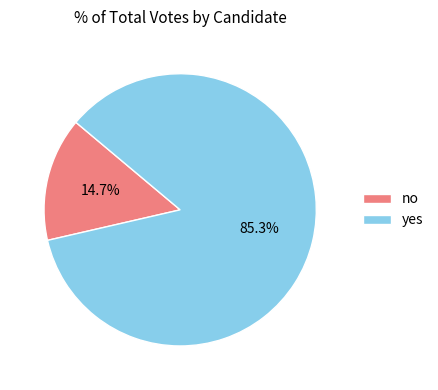

Which has a higher value, no or yes?

yes